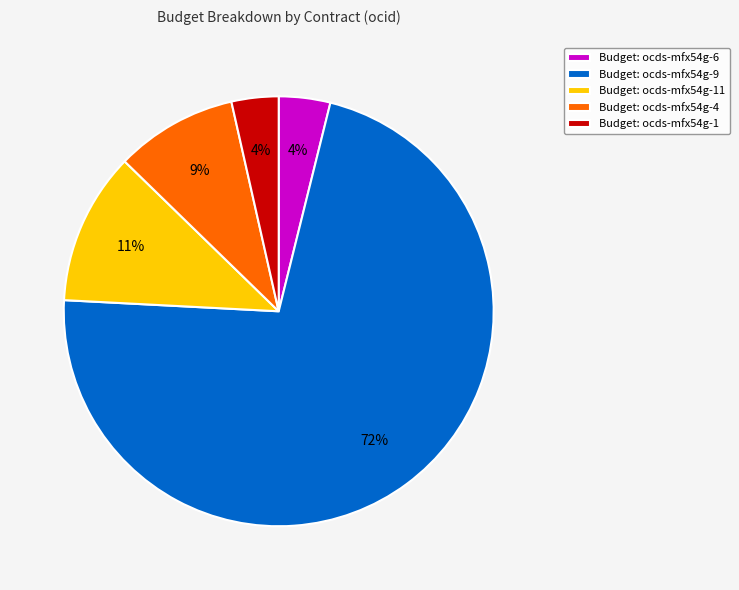

What is the majority slice?

Budget: ocds-mfx54g-9